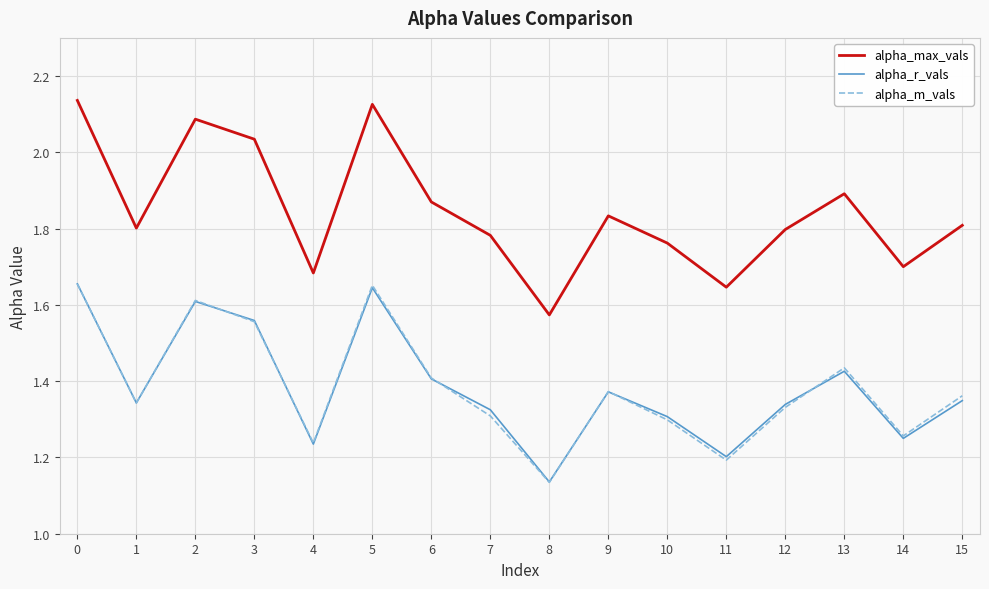

Is it true that alpha_r_vals equals 1.3 at 12?

True